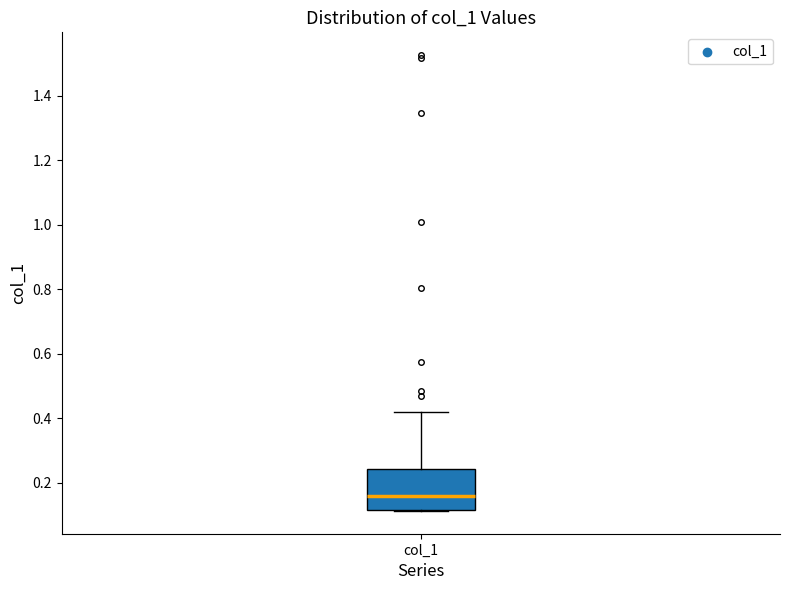

Read this box plot against the y-axis: the position of the median line, the range covered by the box, and the ends of both whiskers. The values are not printed on the chart, so give them approximately, as read against the axis.

median 0.16, box 0.12 to 0.24, whiskers 0.12 to 0.42